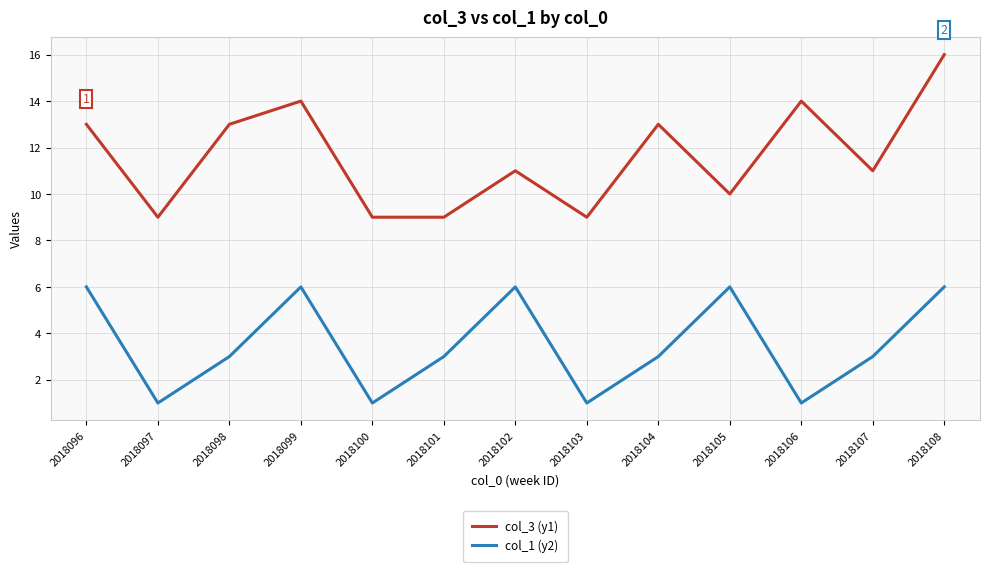

What is the difference between the maximum and minimum values in the col_3 (y1) series?

7